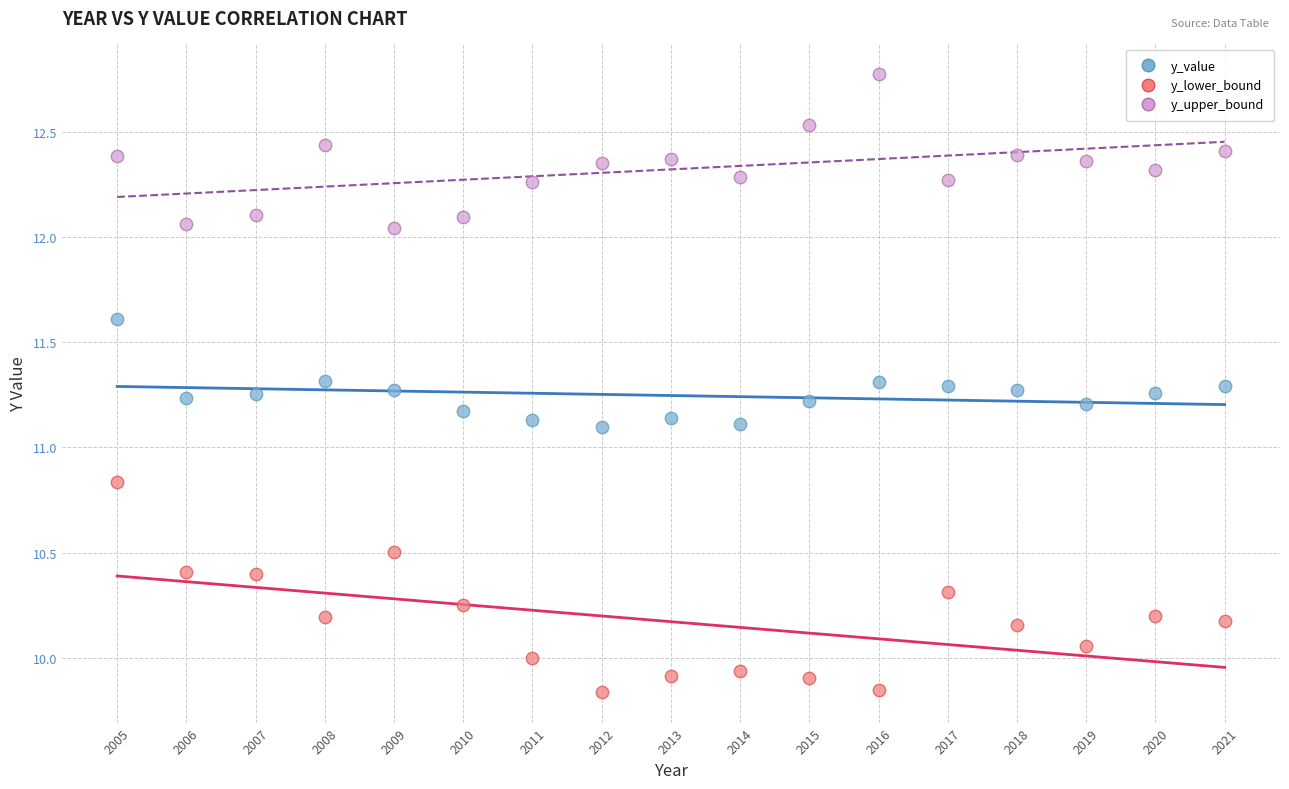

Which series has the widest spread of Y values?

y_lower_bound